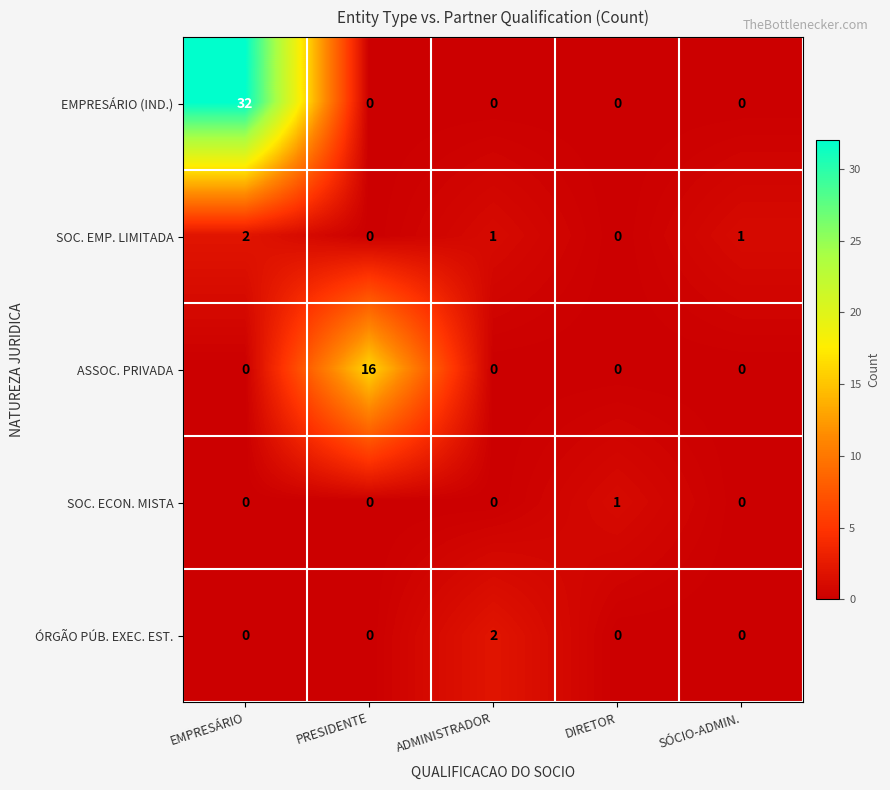

Between PRESIDENTE and SÓCIO-ADMIN., which series saw the biggest shift?

ASSOC. PRIVADA